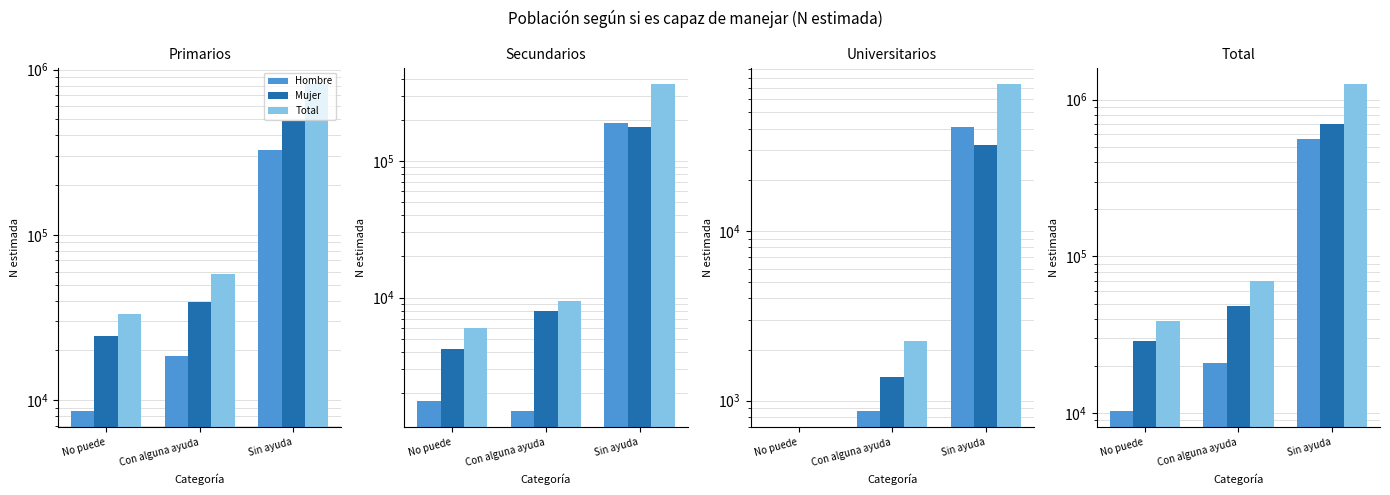

Is it true that Total equals 2254466 at Sin ayuda?

False